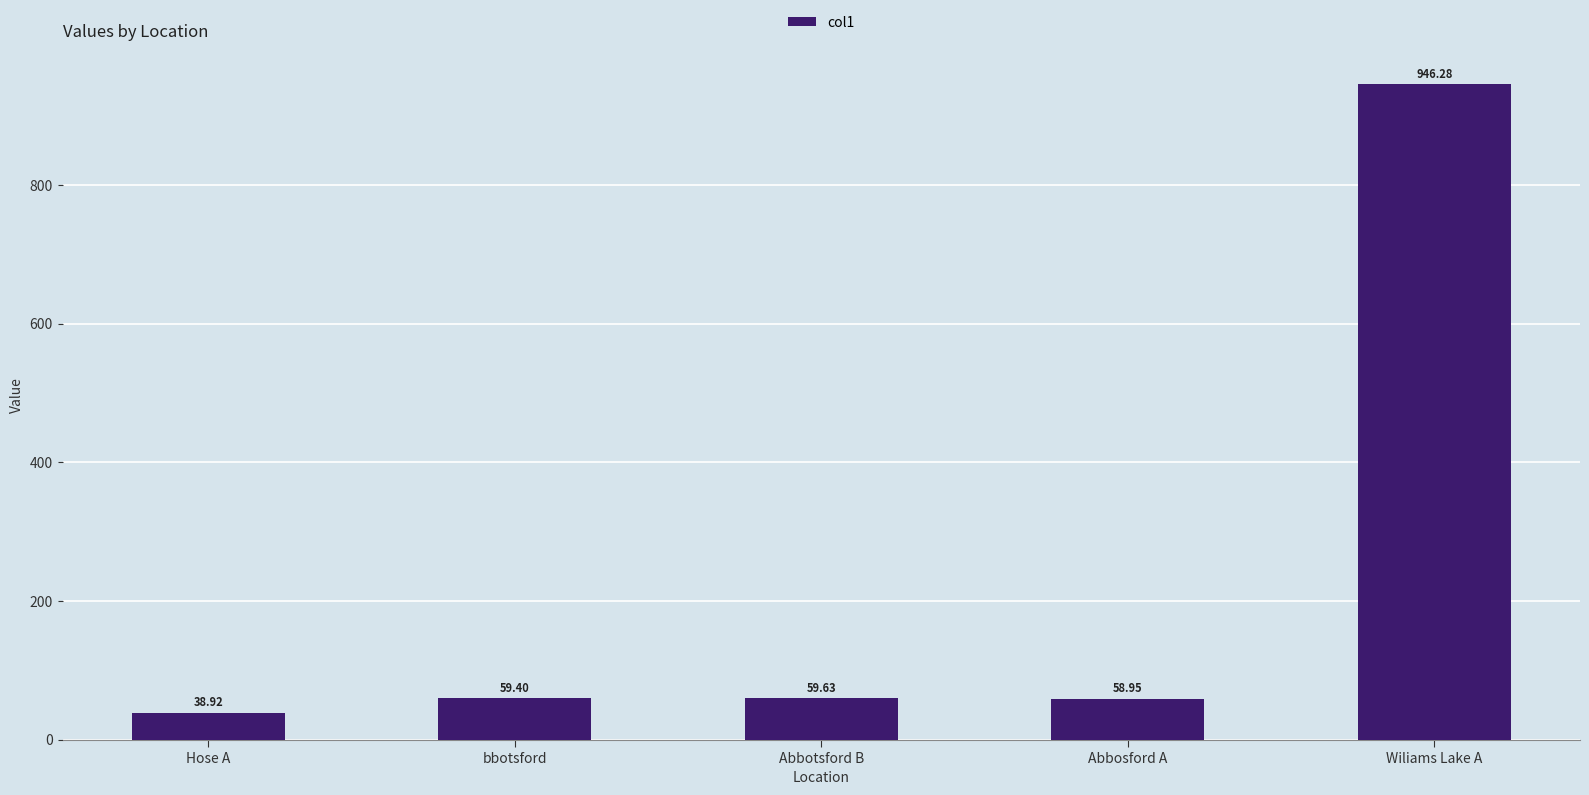

What is the ratio of the value at Abbotsford B to the value at Wiliams Lake A?

0.1